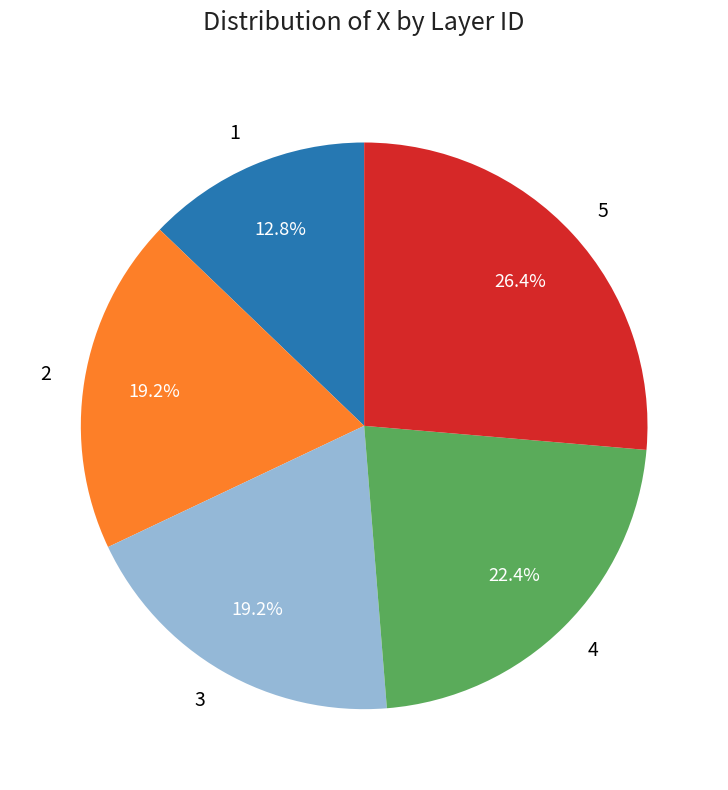

How many slices are in this pie chart?

5